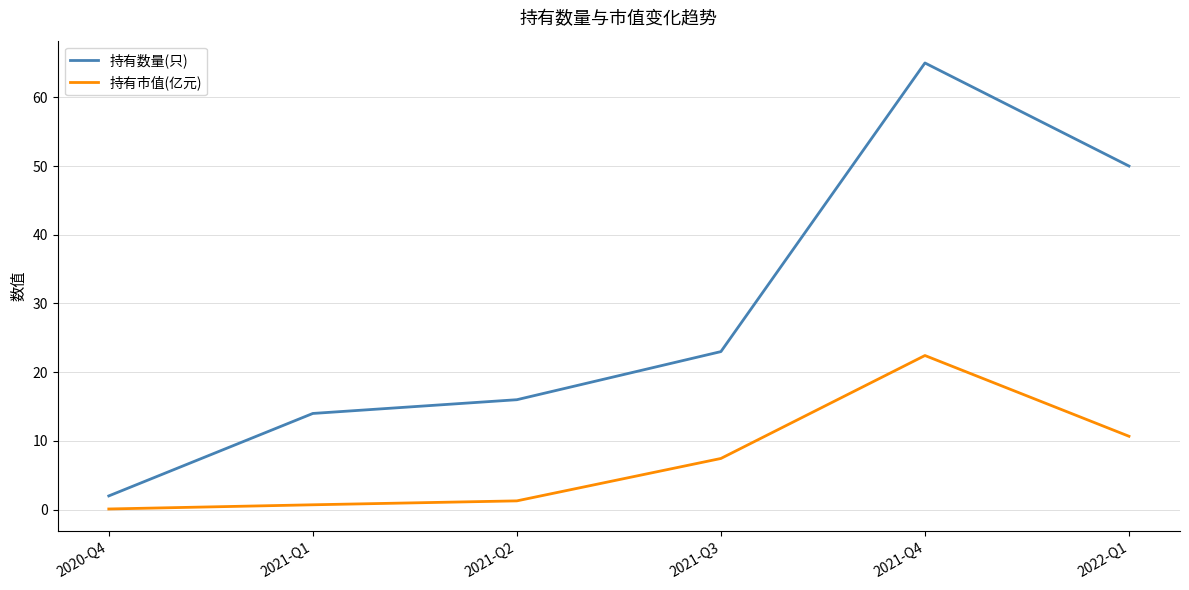

Does the chart display data point markers on the line(s)?

No